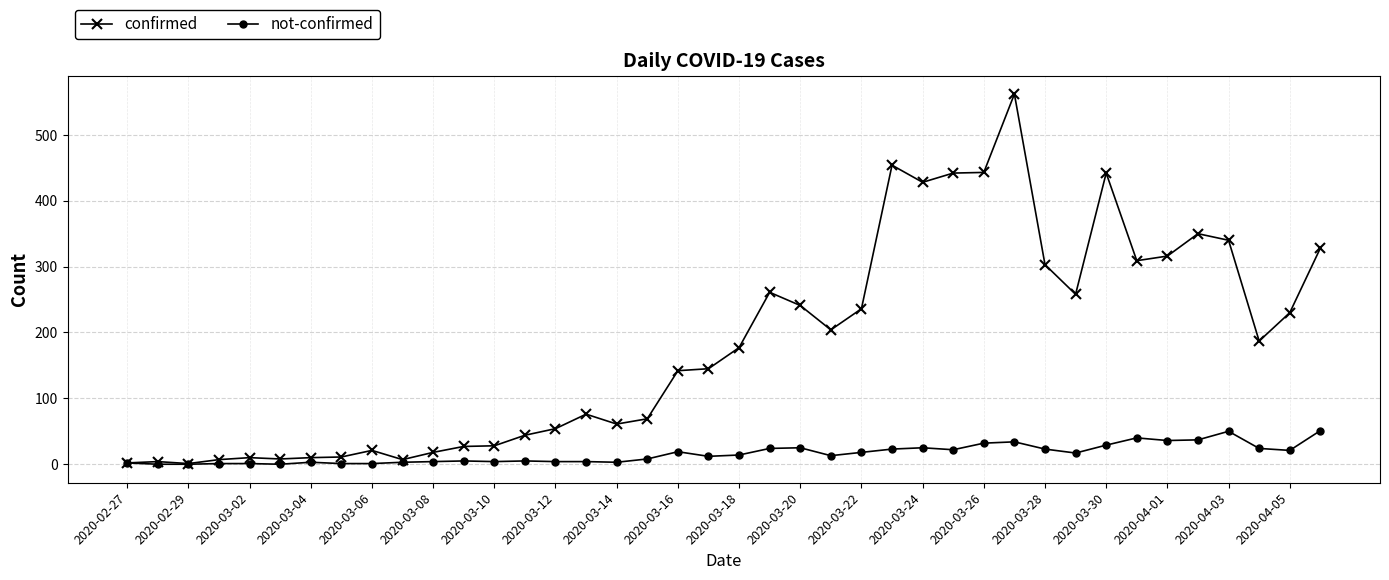

Which series has the widest spread of values?

confirmed